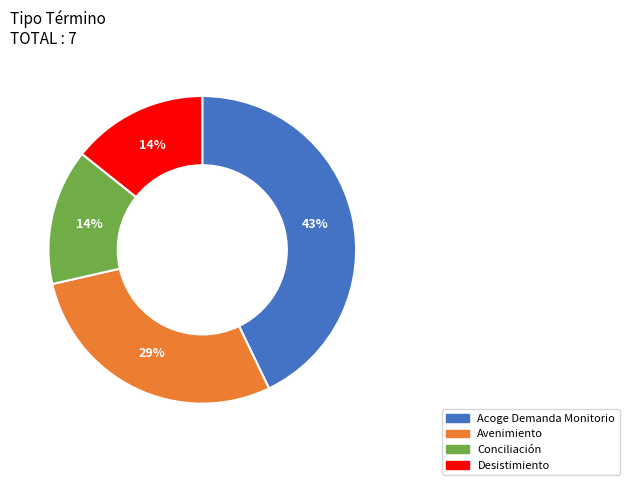

True or false: Desistimiento accounts for 14% of the total.

True